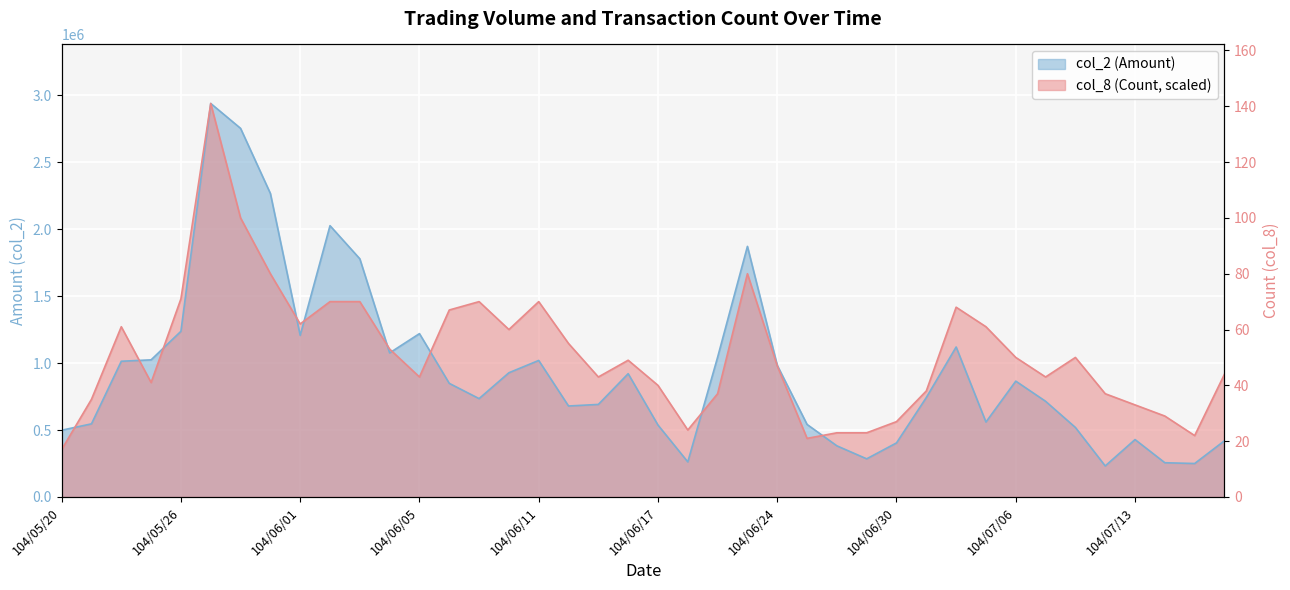

Between 104/05/27 and 104/07/07, which series saw the biggest shift?

col_2 (Amount)